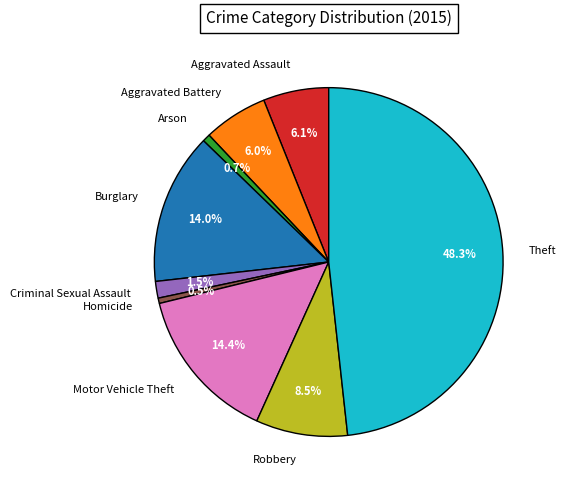

To the nearest percent, what is the combined percentage of Theft and Aggravated Assault?

54%